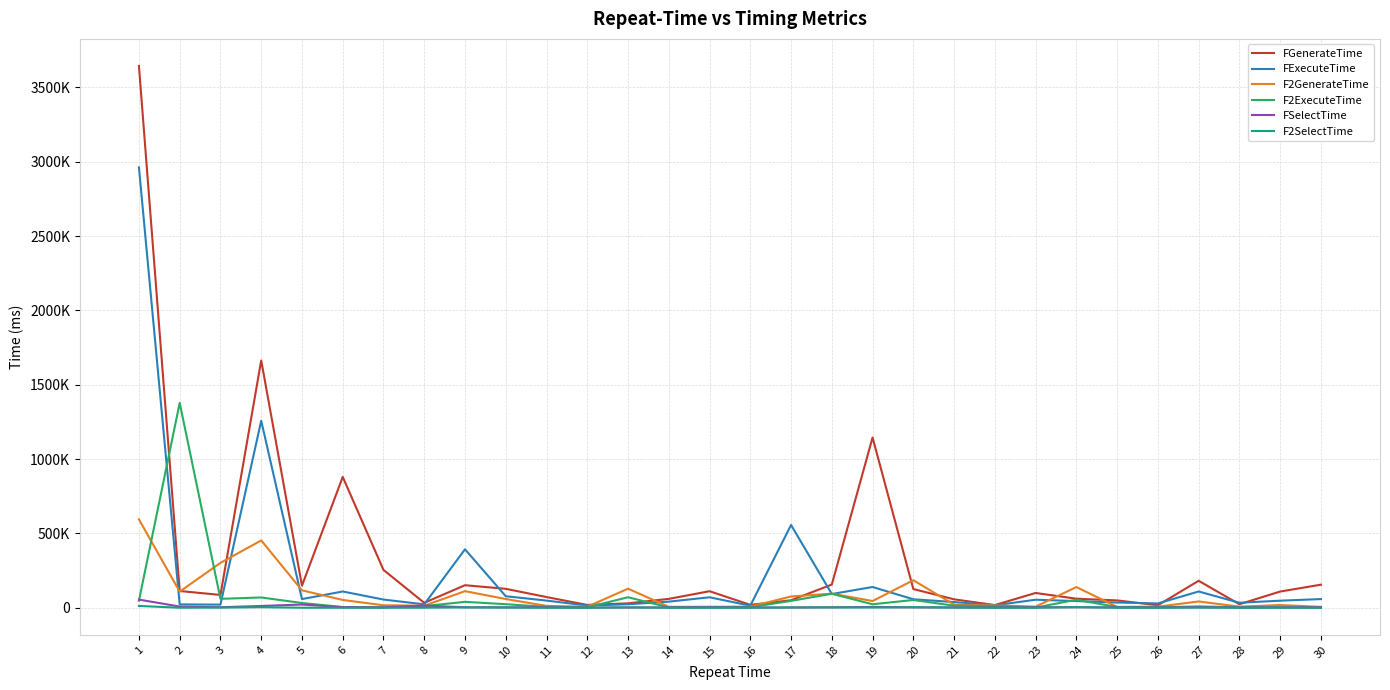

Between 5 and 17, which series saw the biggest shift?

FExecuteTime